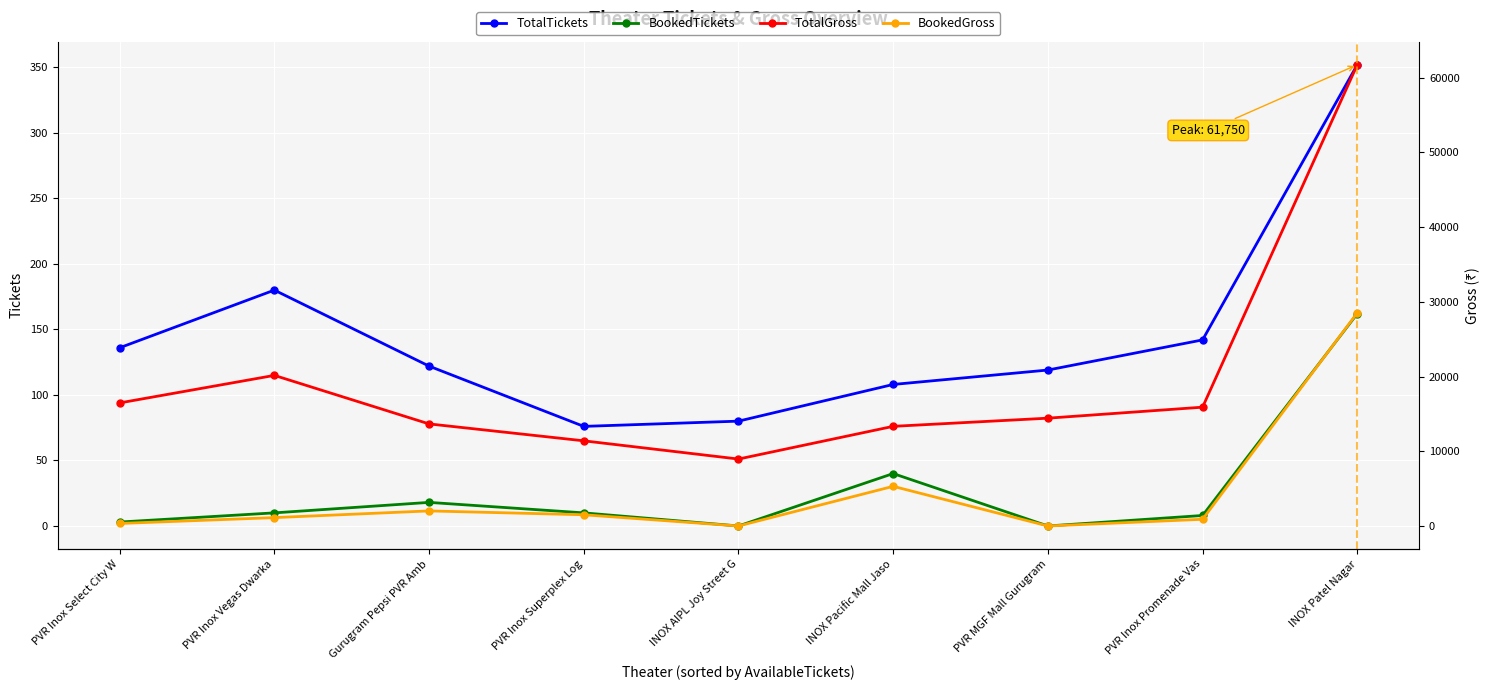

What is the total value across all series at PVR Inox Vegas Dwarka?

21470